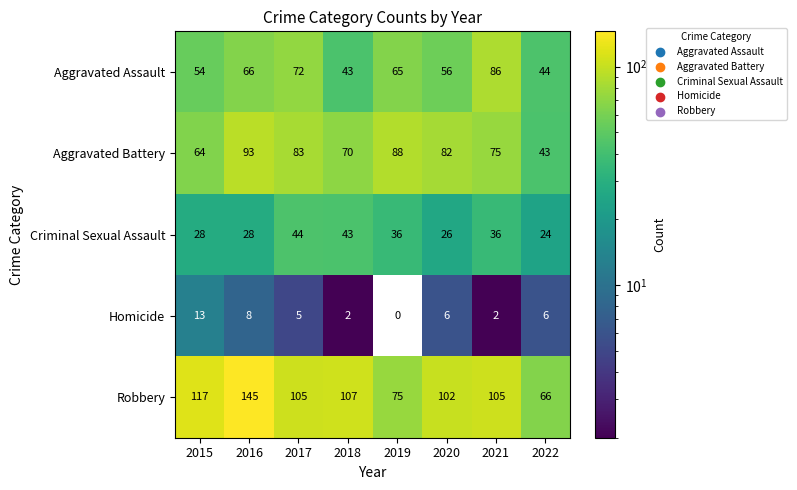

What is the approximate value of Robbery at 2016?

145